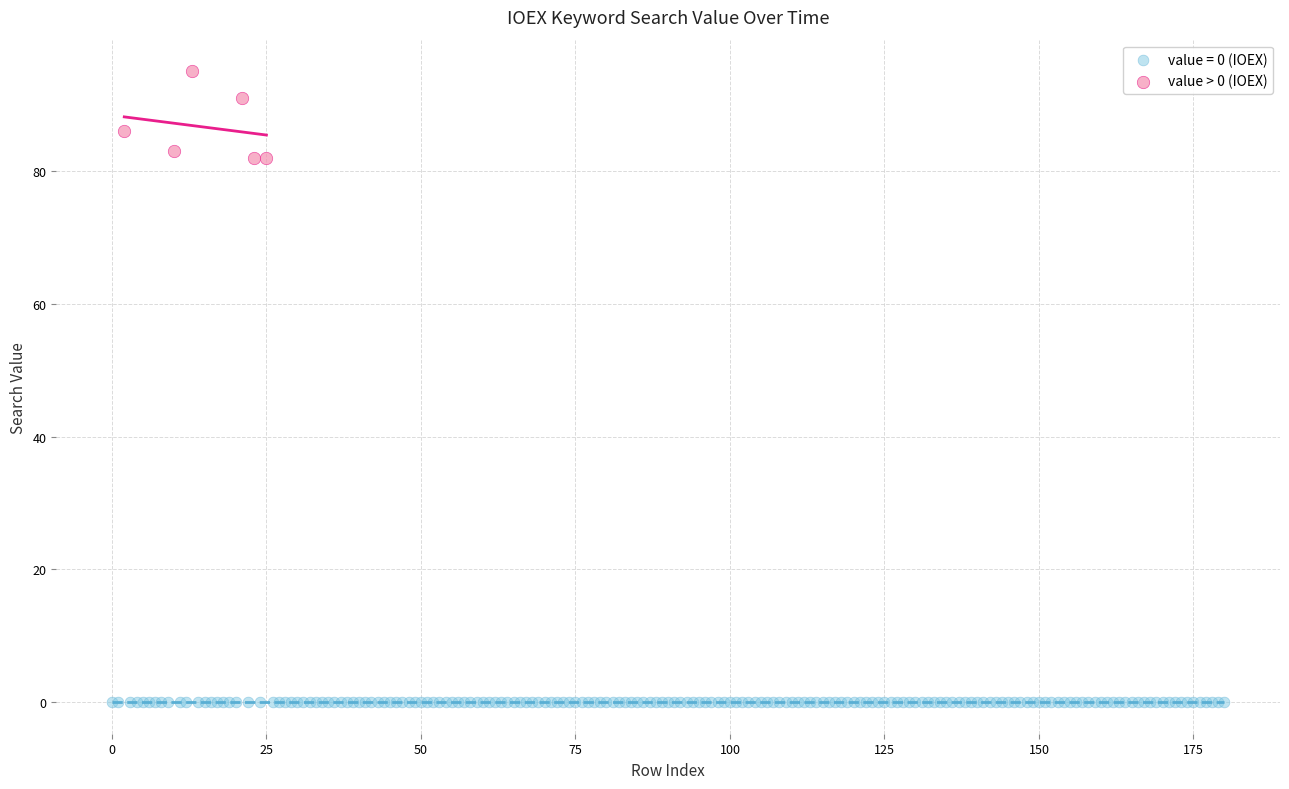

Which series contains the lowest Y value?

value = 0 (IOEX)